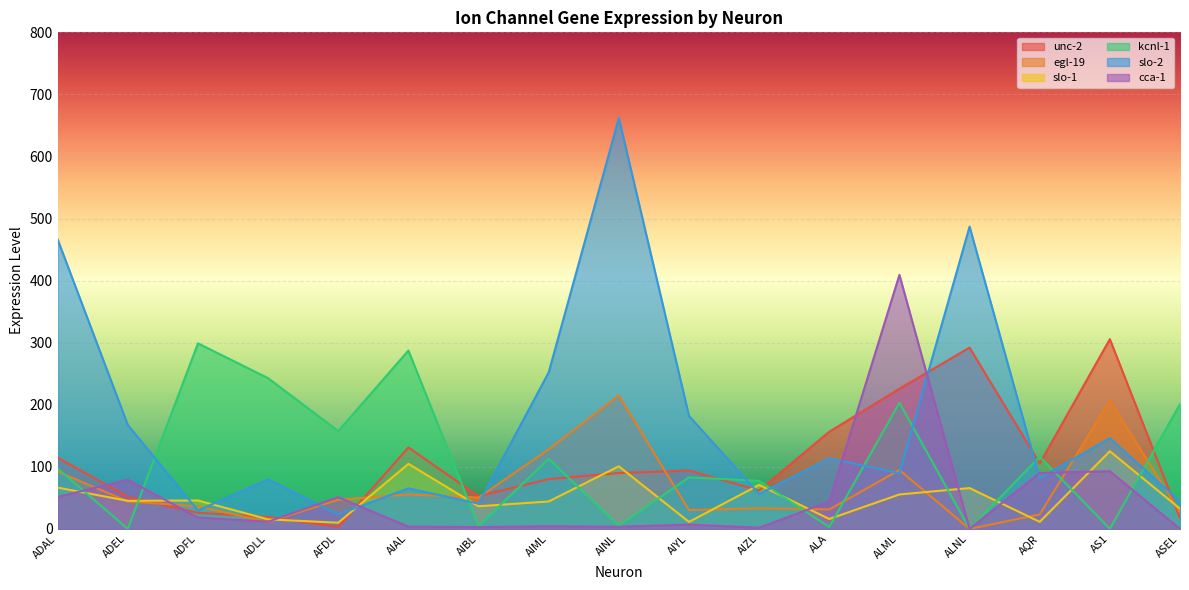

Reading left to right, transcribe all the data shown in this chart.

unc-2: ADAL=114.8	ADEL=51.5	ADFL=25.9	ADLL=19.1	AFDL=3.1	AIAL=131.1	AIBL=52.7	AIML=80.2	AINL=90.0	AIYL=93.9	AIZL=61.9	ALA=156.5	ALML=225.8	ALNL=292.1	AQR=105.4	AS1=305.7	ASEL=17.6
egl-19: ADAL=92.2	ADEL=44.3	ADFL=36.3	ADLL=11.0	AFDL=47.1	AIAL=55.5	AIBL=50.4	AIML=128.2	AINL=214.9	AIYL=30.3	AIZL=33.3	ALA=31.3	ALML=94.8	ALNL=0.0	AQR=23.3	AS1=207.1	ASEL=26.6
slo-1: ADAL=66.5	ADEL=45.2	ADFL=45.7	ADLL=15.3	AFDL=9.9	AIAL=104.8	AIBL=36.5	AIML=44.2	AINL=100.8	AIYL=11.2	AIZL=70.9	ALA=16.0	ALML=55.5	ALNL=65.8	AQR=11.3	AS1=125.1	ASEL=32.6
kcnl-1: ADAL=97.3	ADEL=0.0	ADFL=298.9	ADLL=242.8	AFDL=157.5	AIAL=287.3	AIBL=4.7	AIML=112.8	AINL=5.1	AIYL=83.1	AIZL=77.4	ALA=2.9	ALML=203.2	ALNL=0.0	AQR=116.2	AS1=0.0	ASEL=201.0
slo-2: ADAL=466.3	ADEL=167.4	ADFL=29.6	ADLL=79.8	AFDL=23.3	AIAL=65.3	AIBL=40.6	AIML=252.1	AINL=661.8	AIYL=182.1	AIZL=56.3	ALA=113.8	ALML=89.4	ALNL=487.0	AQR=81.6	AS1=146.2	ASEL=44.1
cca-1: ADAL=51.4	ADEL=79.1	ADFL=18.2	ADLL=11.6	AFDL=51.1	AIAL=3.6	AIBL=3.0	AIML=4.2	AINL=3.4	AIYL=7.0	AIZL=1.9	ALA=43.9	ALML=409.2	ALNL=0.0	AQR=90.1	AS1=92.9	ASEL=0.0